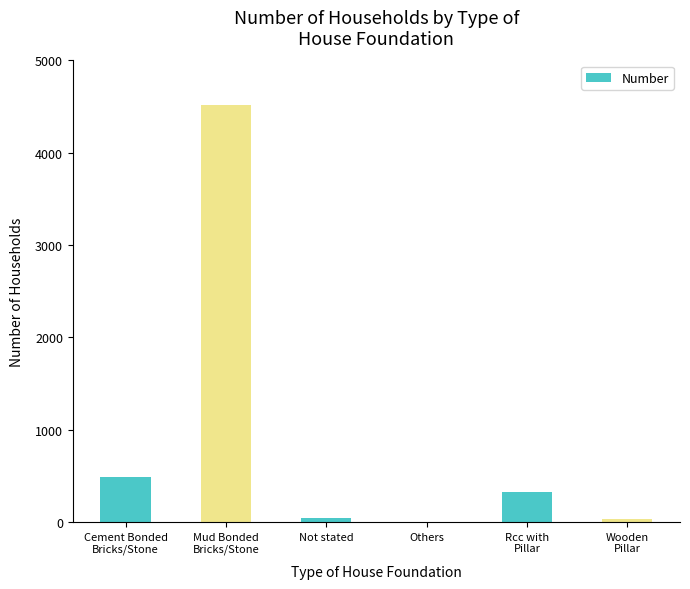

At which label does the data first exceed 321?

Cement Bonded
Bricks/Stone